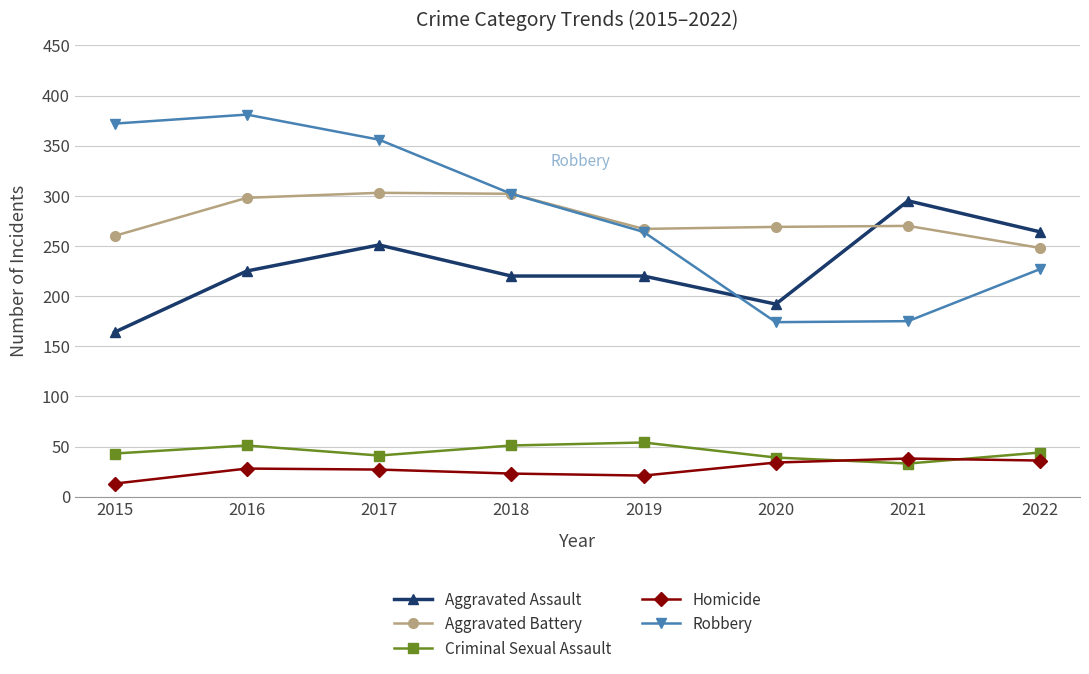

Where is the first local maximum for Aggravated Assault?

2017